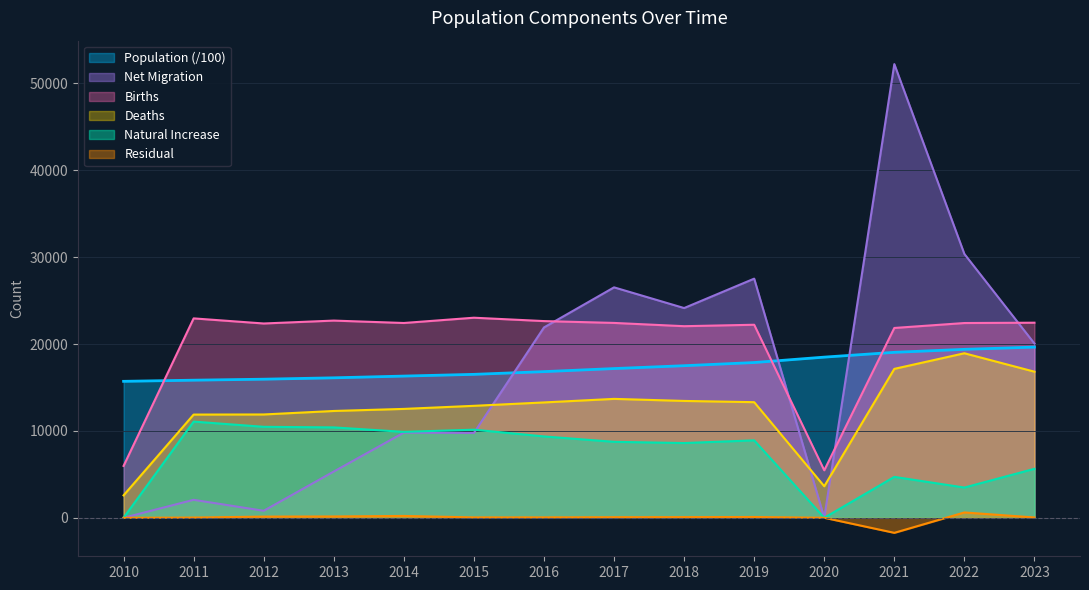

How many lines are shown in the chart?

6